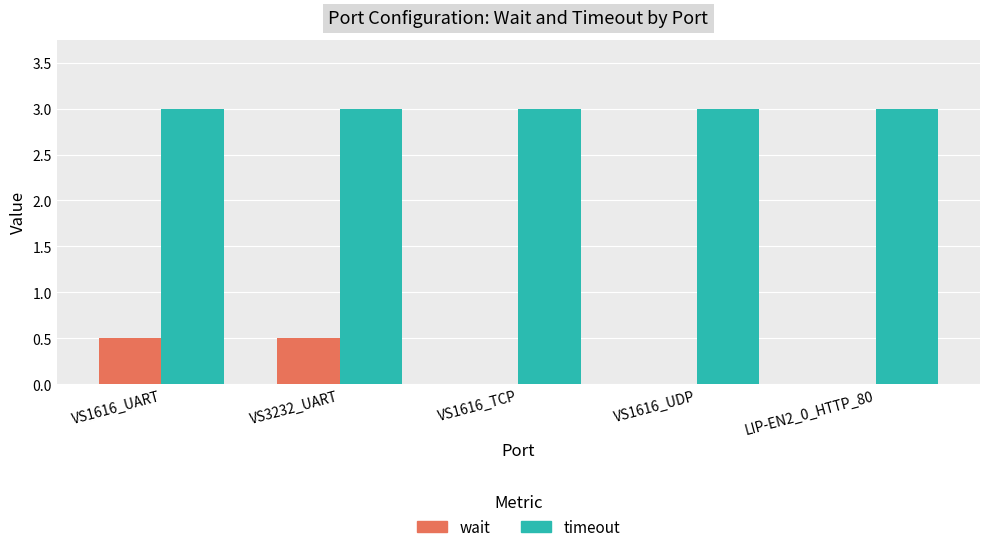

Is it true that wait equals -0.3 at VS1616_TCP?

False